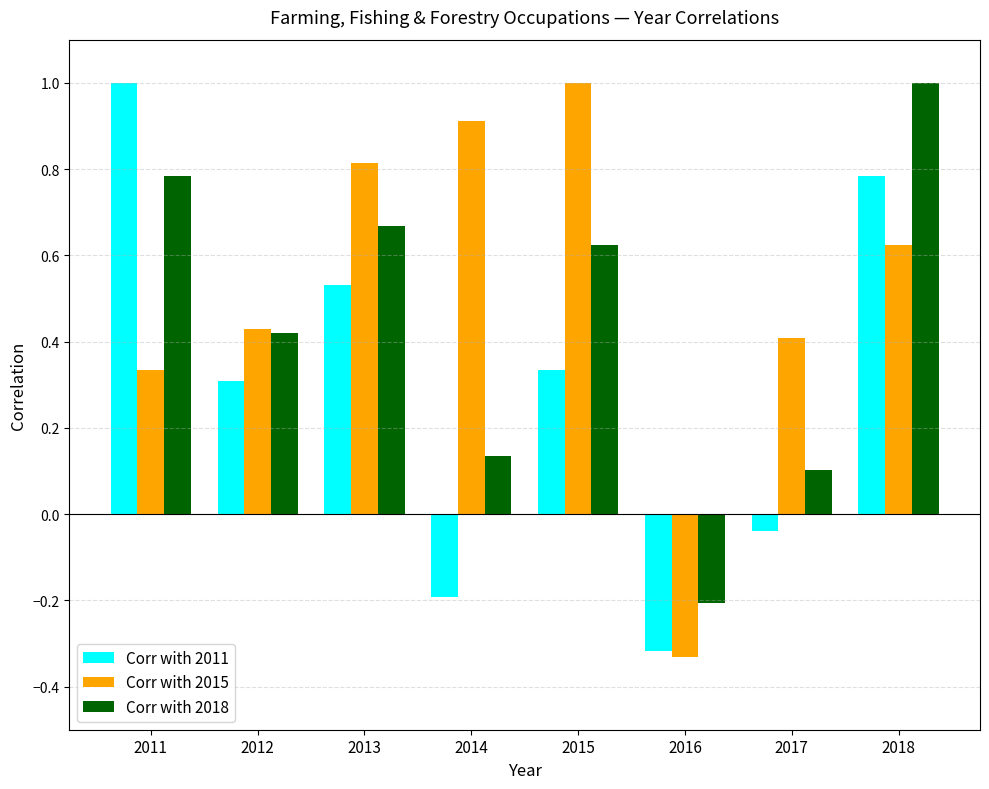

Which series changed the most between 2015 and 2016?

Corr with 2015